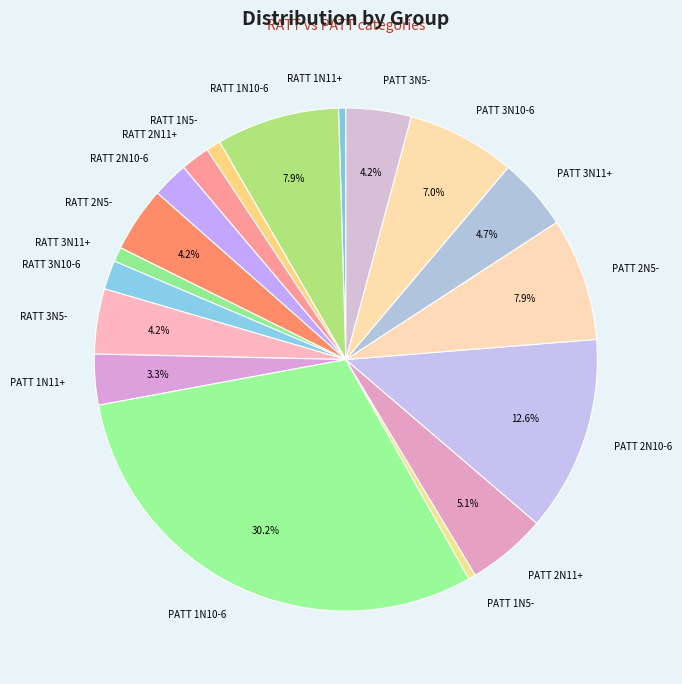

Is the sum of RATT 1N5- and RATT 1N11+ greater than half?

No